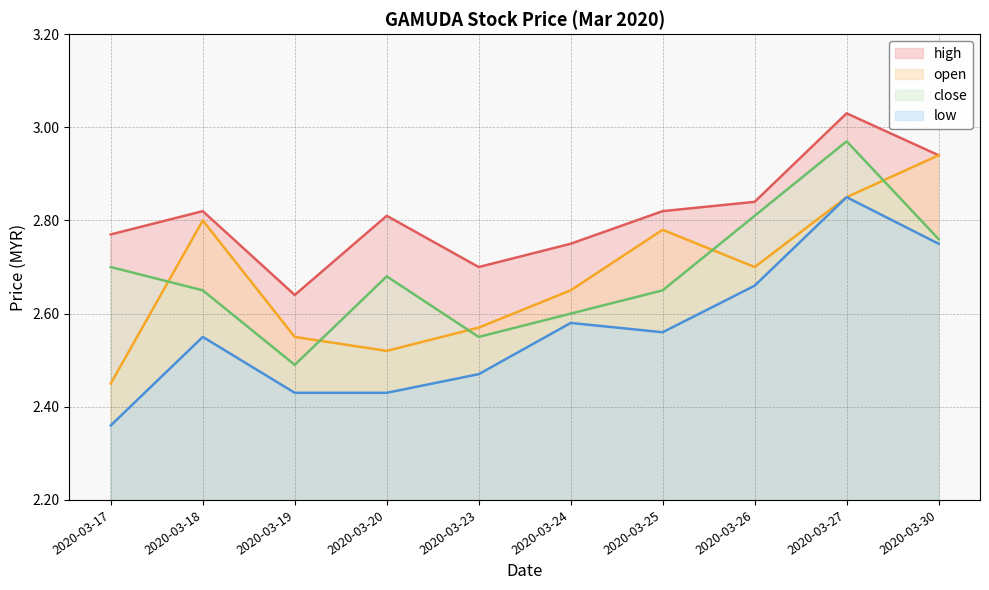

The open series shows 2.9 at 2020-03-30. True or false?

True